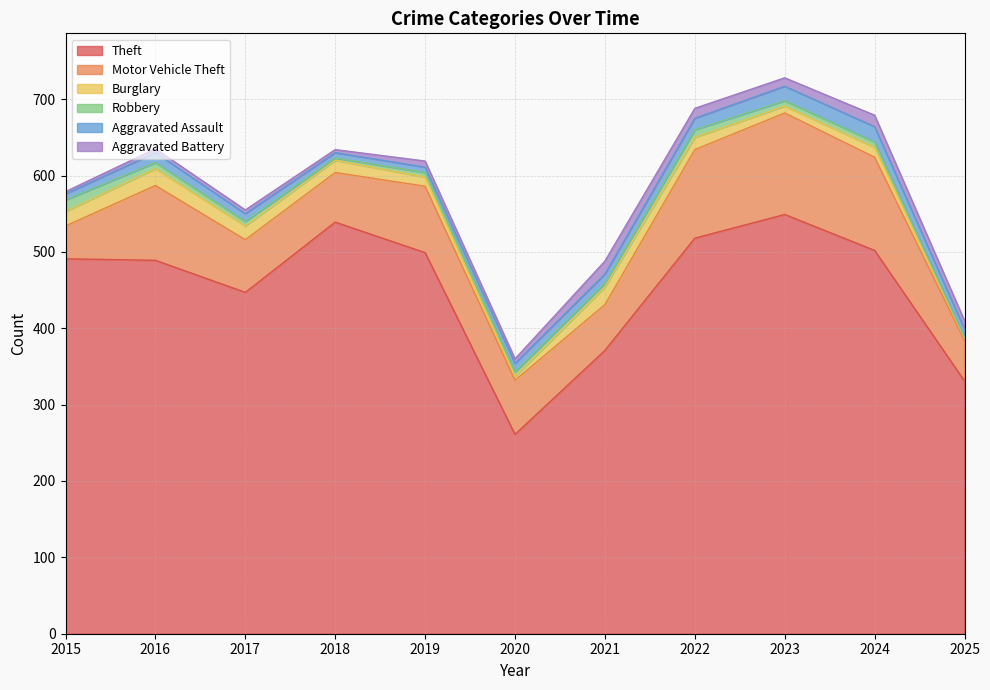

Which has a higher value, 2015 or 2024?

2024